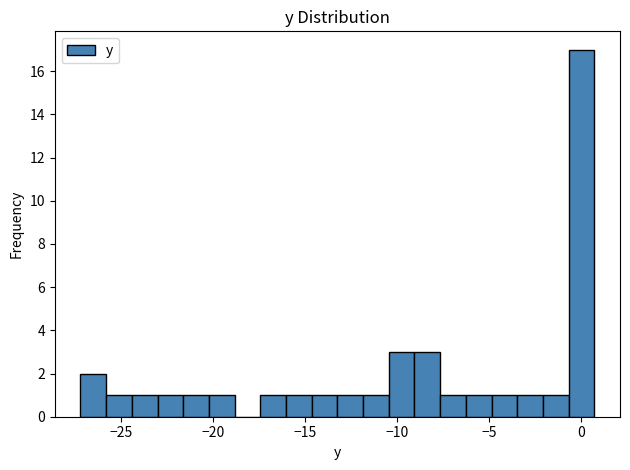

Around what value on the x-axis is the tallest bar? Give the approximate position of its centre, as read against the axis.

0.0